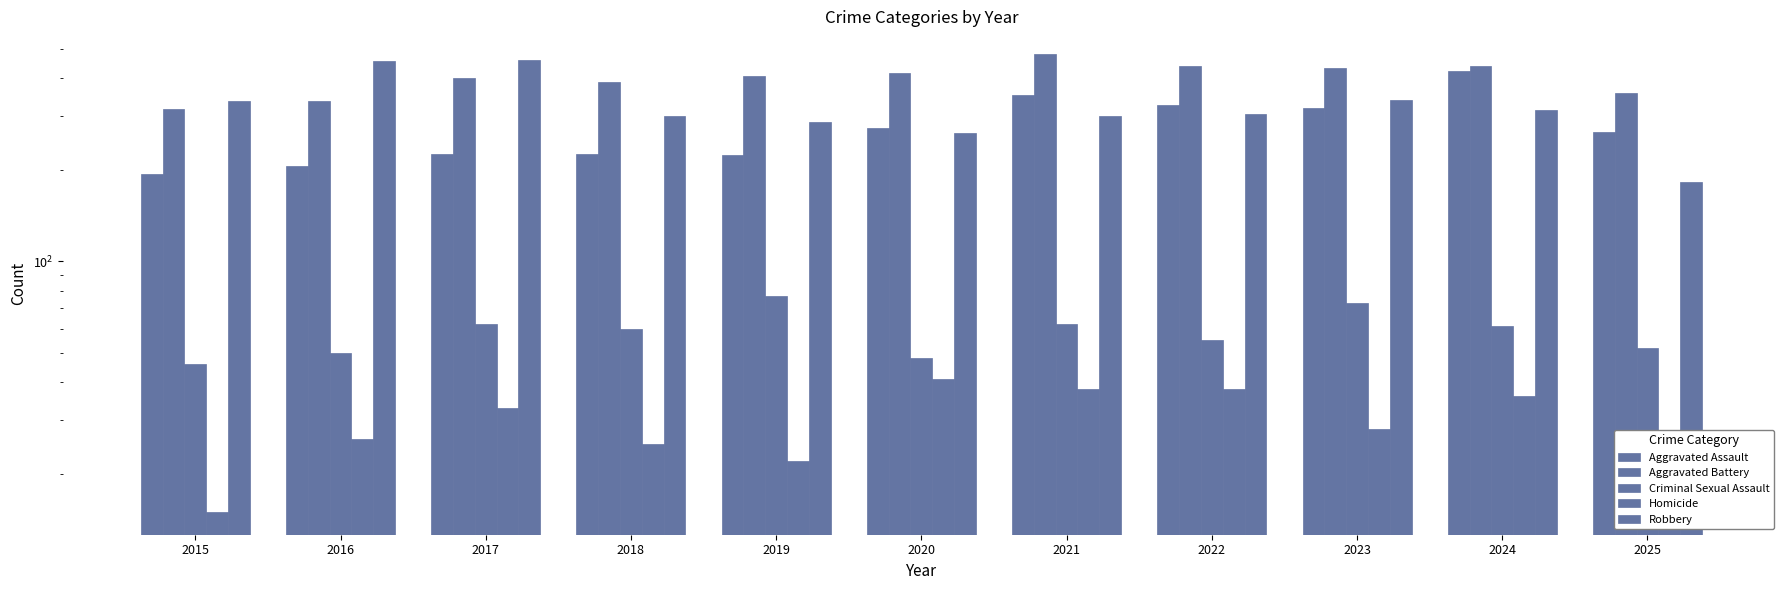

Reading left to right, list all the values displayed in this chart.

Aggravated Assault: 194	206	225	225	223	273	352	327	318	422	265
Aggravated Battery: 316	336	400	389	407	415	479	439	431	438	358
Criminal Sexual Assault: 46	50	62	60	77	48	62	55	73	61	52
Homicide: 15	26	33	25	22	41	38	38	28	36	20
Robbery: 337	454	460	301	287	263	300	304	340	315	182